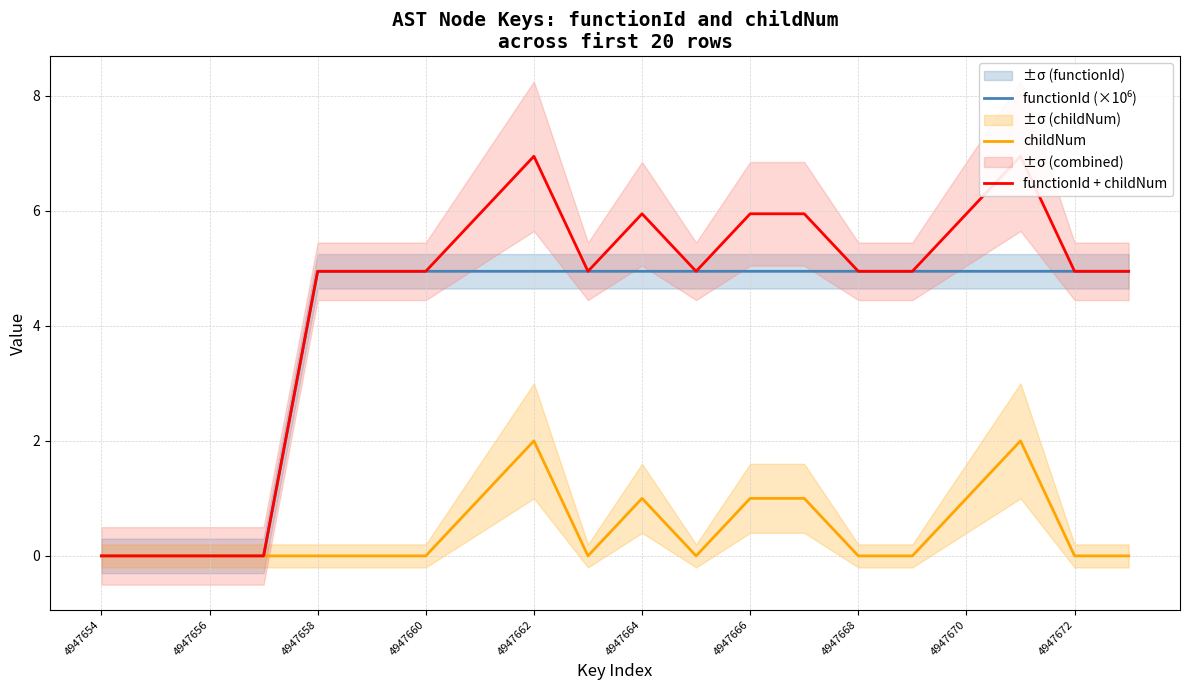

True or false: functionId (×10⁶) has more than 2 interior local peaks.

False